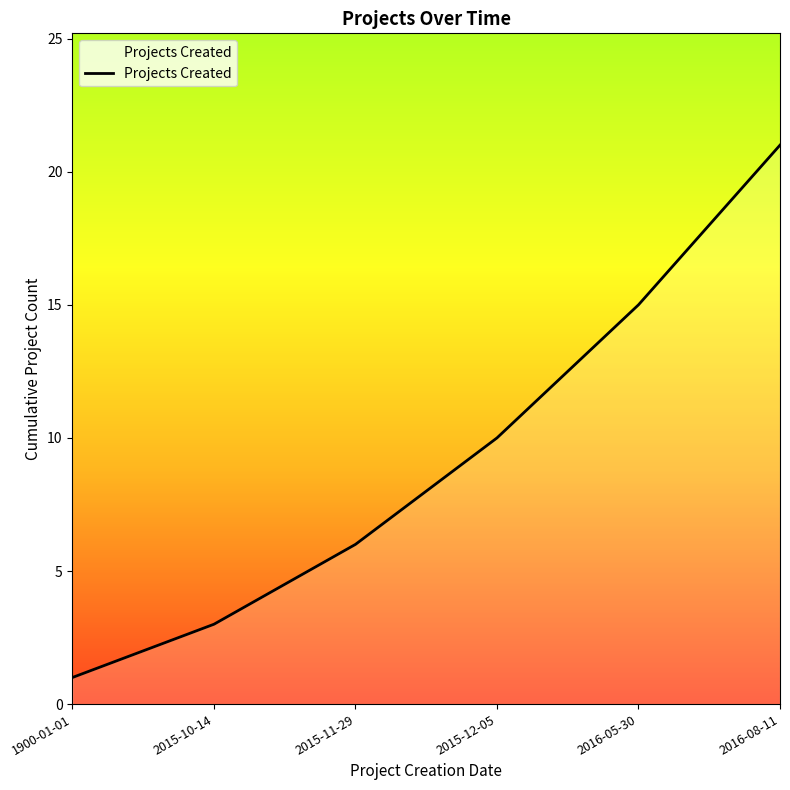

Reading left to right, list all the values displayed in this chart.

1900-01-01=1	2015-10-14=3	2015-11-29=6	2015-12-05=10	2016-05-30=15	2016-08-11=21